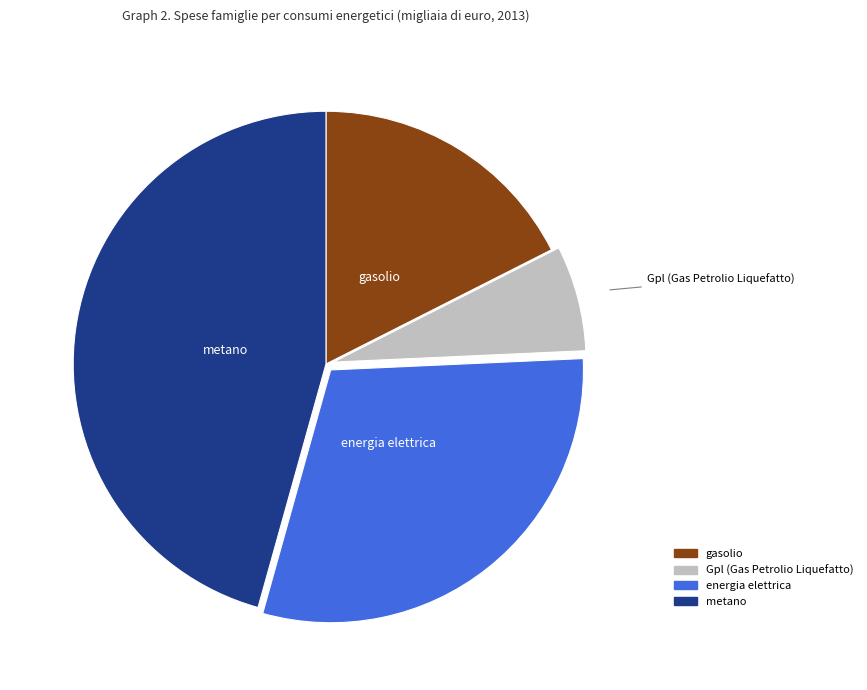

What is the smallest slice in the pie chart?

Gpl (Gas Petrolio Liquefatto)